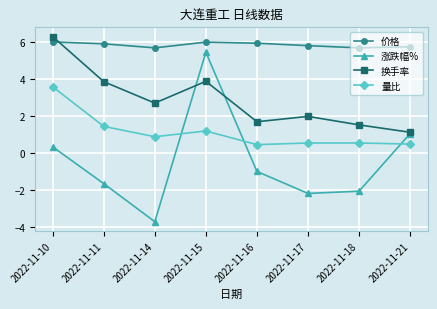

True or false: 涨跌幅% and 价格 intersect in this chart.

False